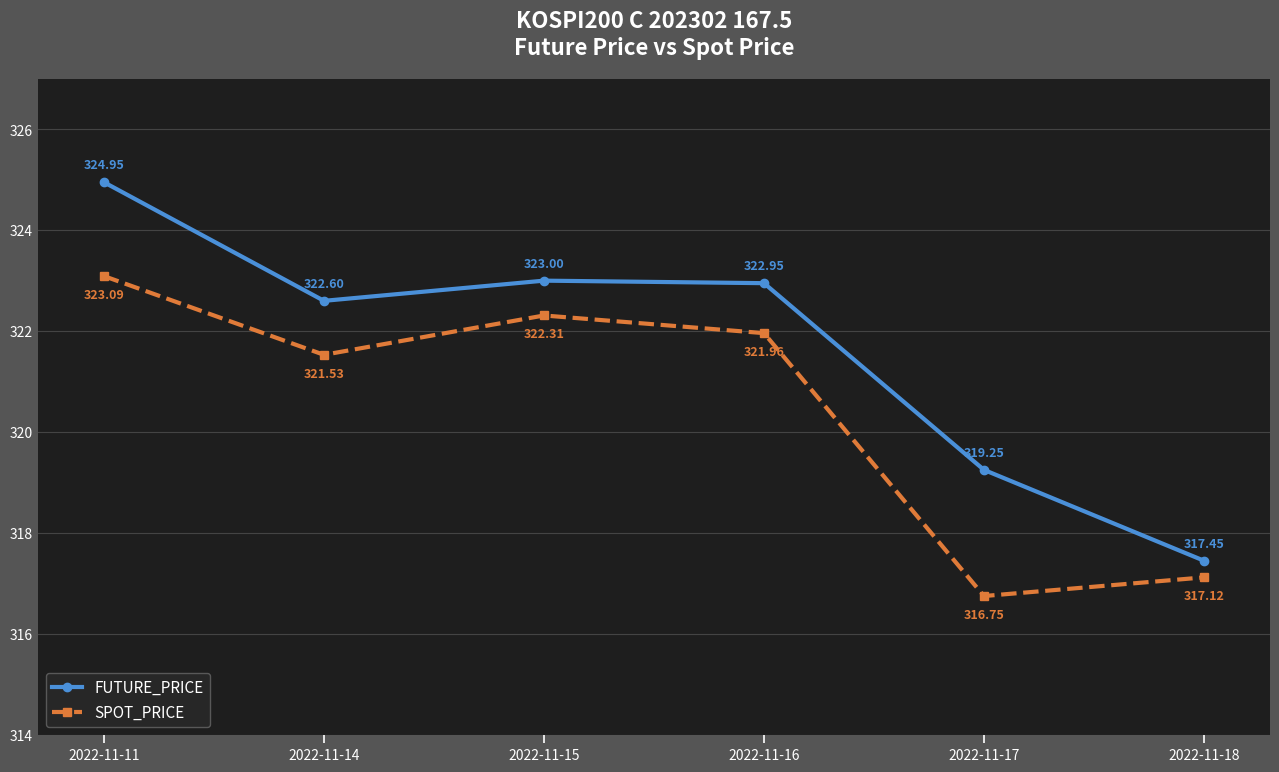

What is the sum of all FUTURE_PRICE values?

1930.2